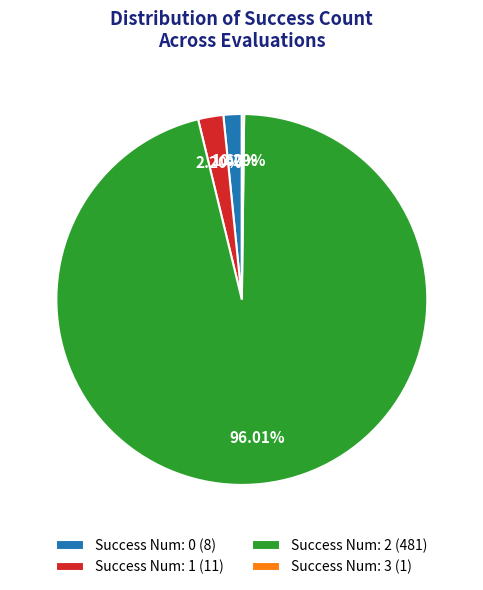

Which slice is the largest?

Success Num: 2 (481)